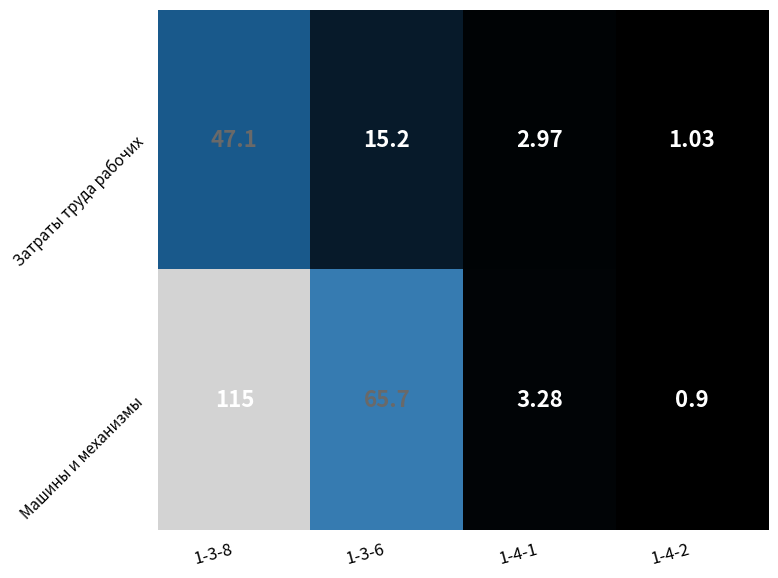

Is the value of Затраты труда рабочих at 1-4-1 greater than the value of Машины и механизмы at 1-3-6?

No